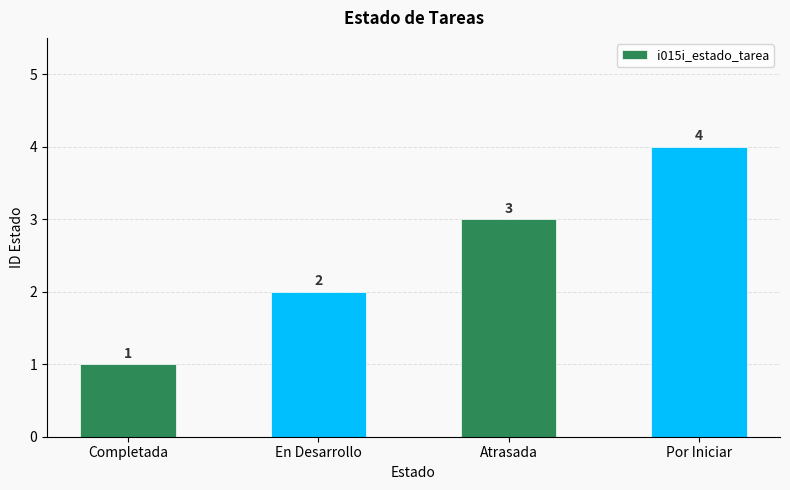

How many bars are there in total?

4